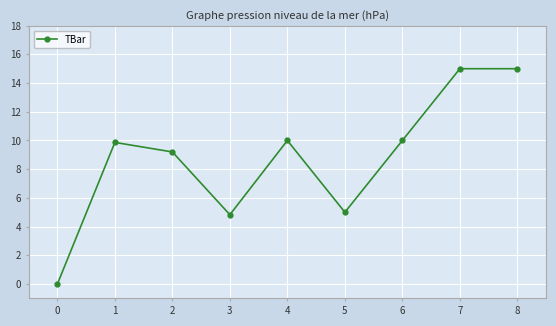

At which label does the data first exceed 9?

1